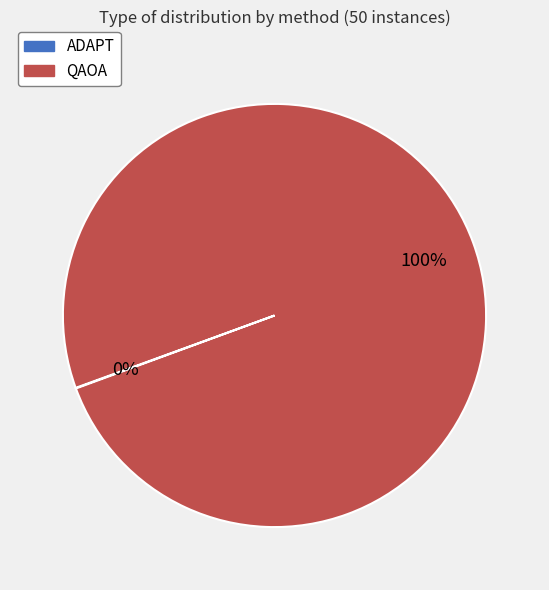

To the nearest percent, what is the average slice percentage?

50%